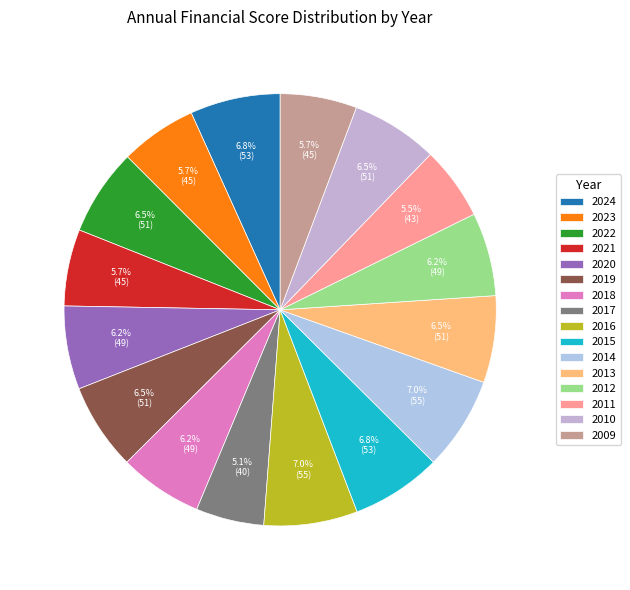

Count the number of slices in the pie.

16